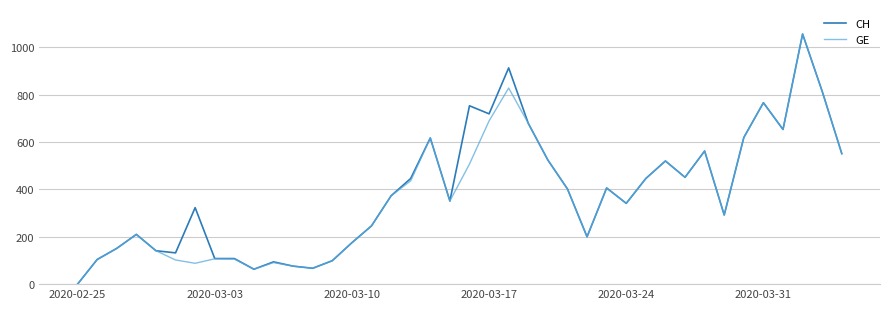

What are all the series names shown in the legend?

CH, GE